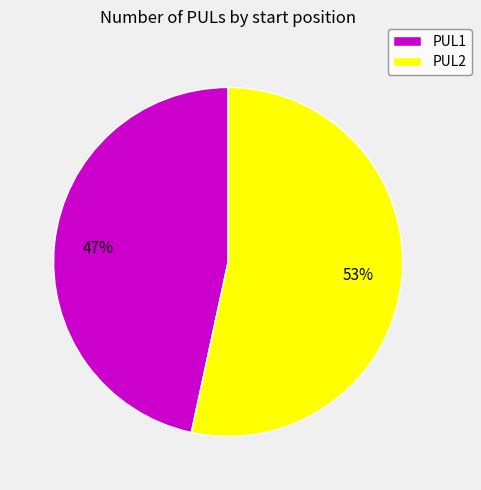

Is the sum of PUL2 and PUL1 greater than half?

Yes